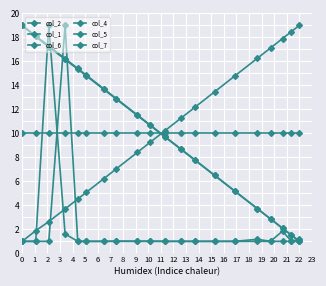

Rank the series by their maximum value, from highest to lowest.

col_2, col_1, col_6, col_4, col_5, col_7